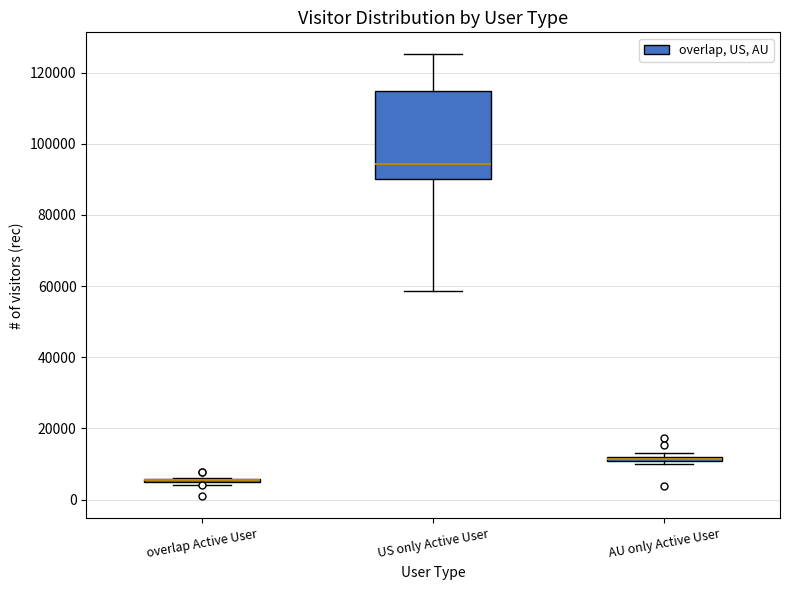

Where is the upper edge of the box for AU only Active User on the y-axis? The values are not printed on the chart, so give them approximately, as read against the axis.

12000